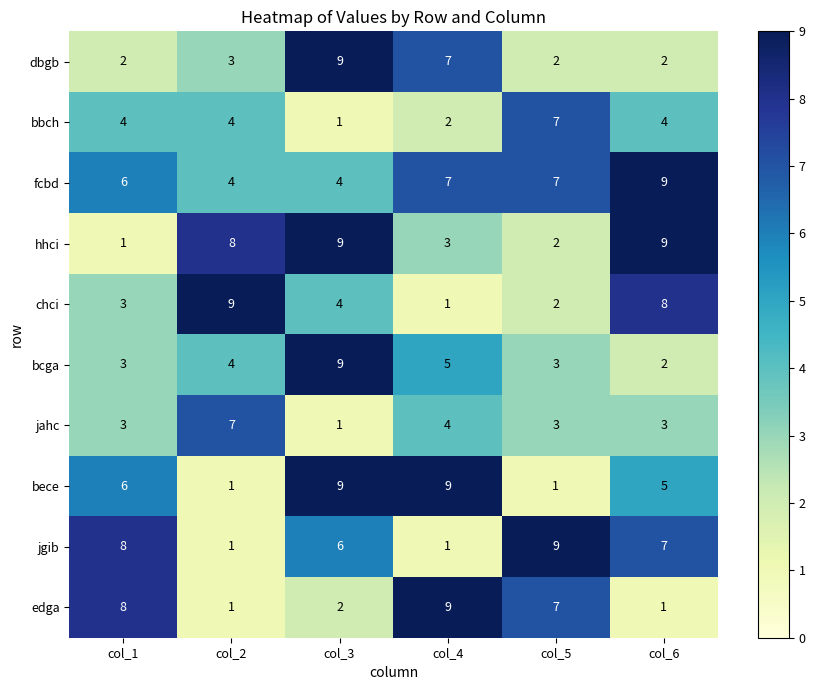

What is the highest value of the bbch series?

7